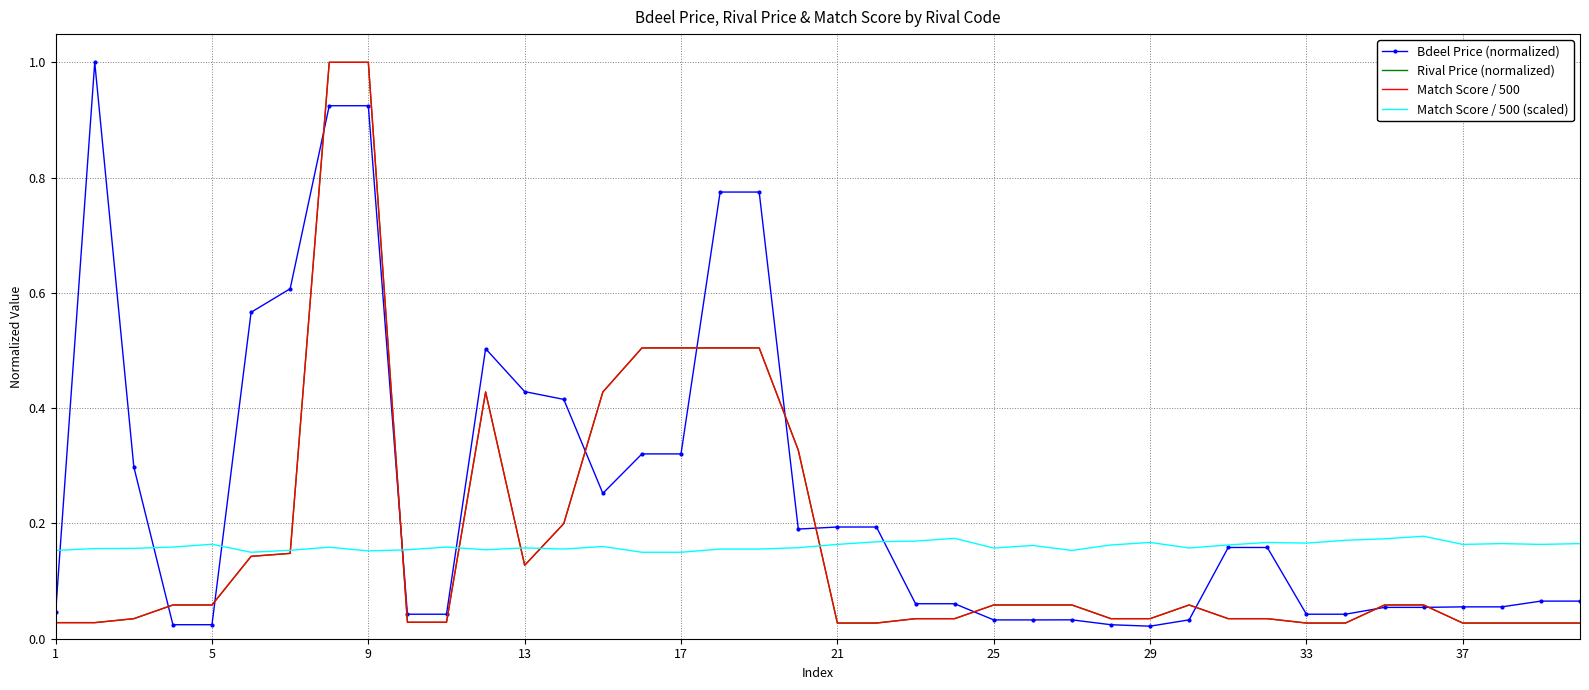

What is the difference between the second highest and second lowest values in the Match Score / 500 series?

1.0